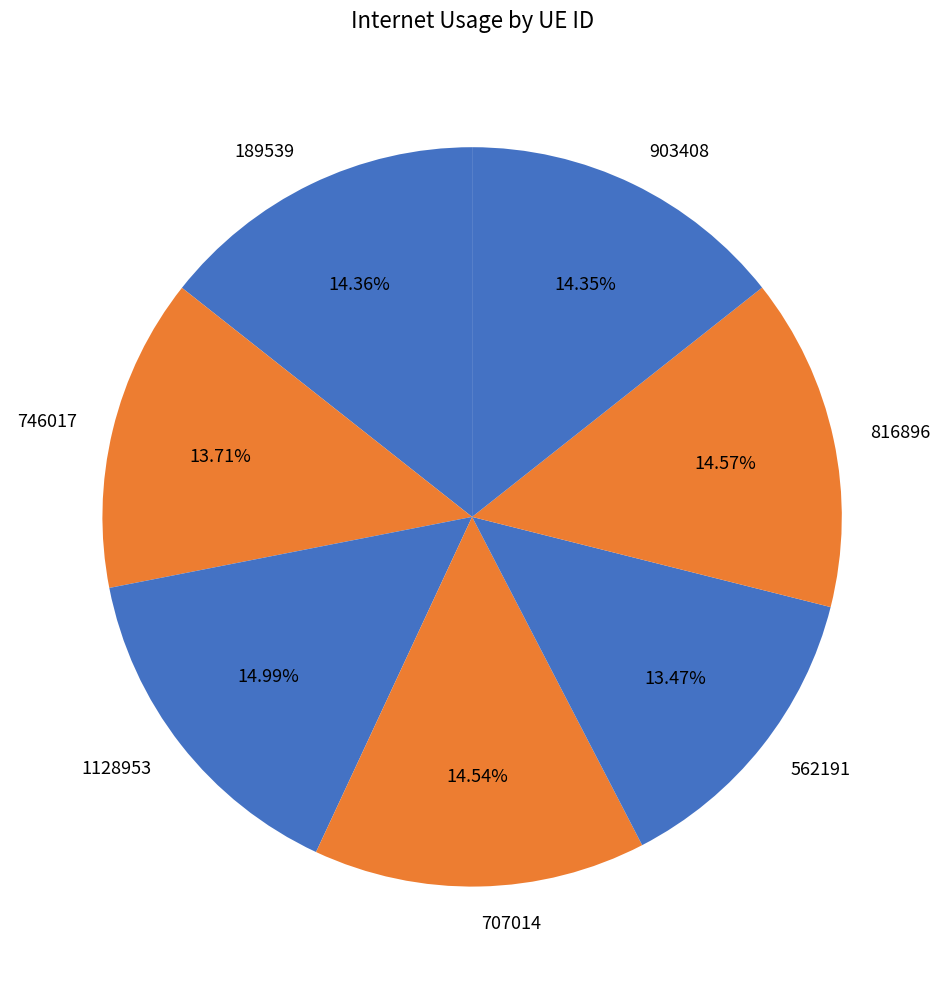

What percentage do 562191 and 816896 together represent?

28.0%